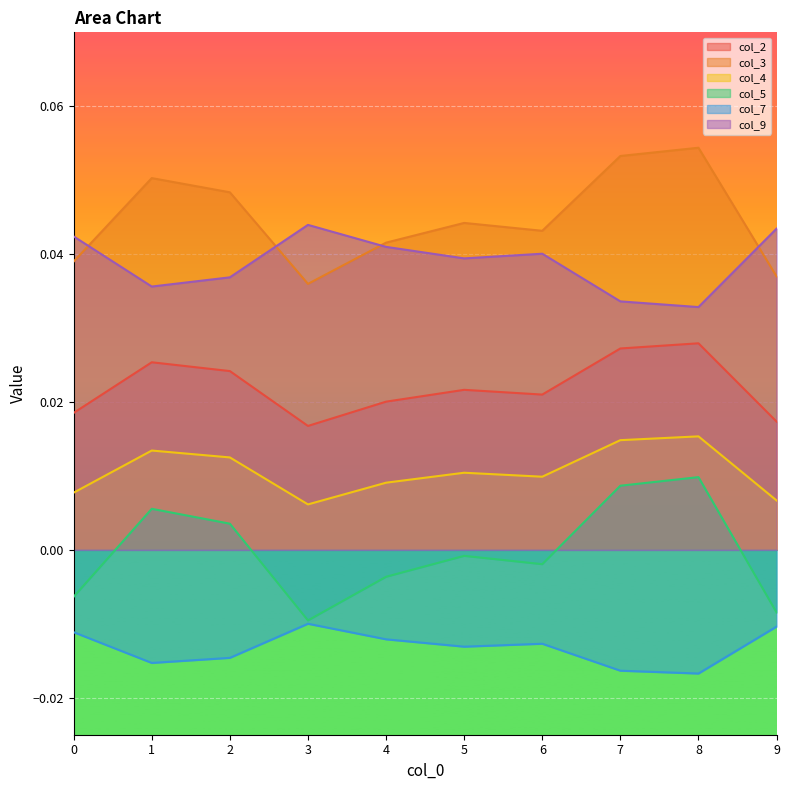

List the series in order of their peak value, highest first.

col_3, col_9, col_2, col_4, col_5, col_7